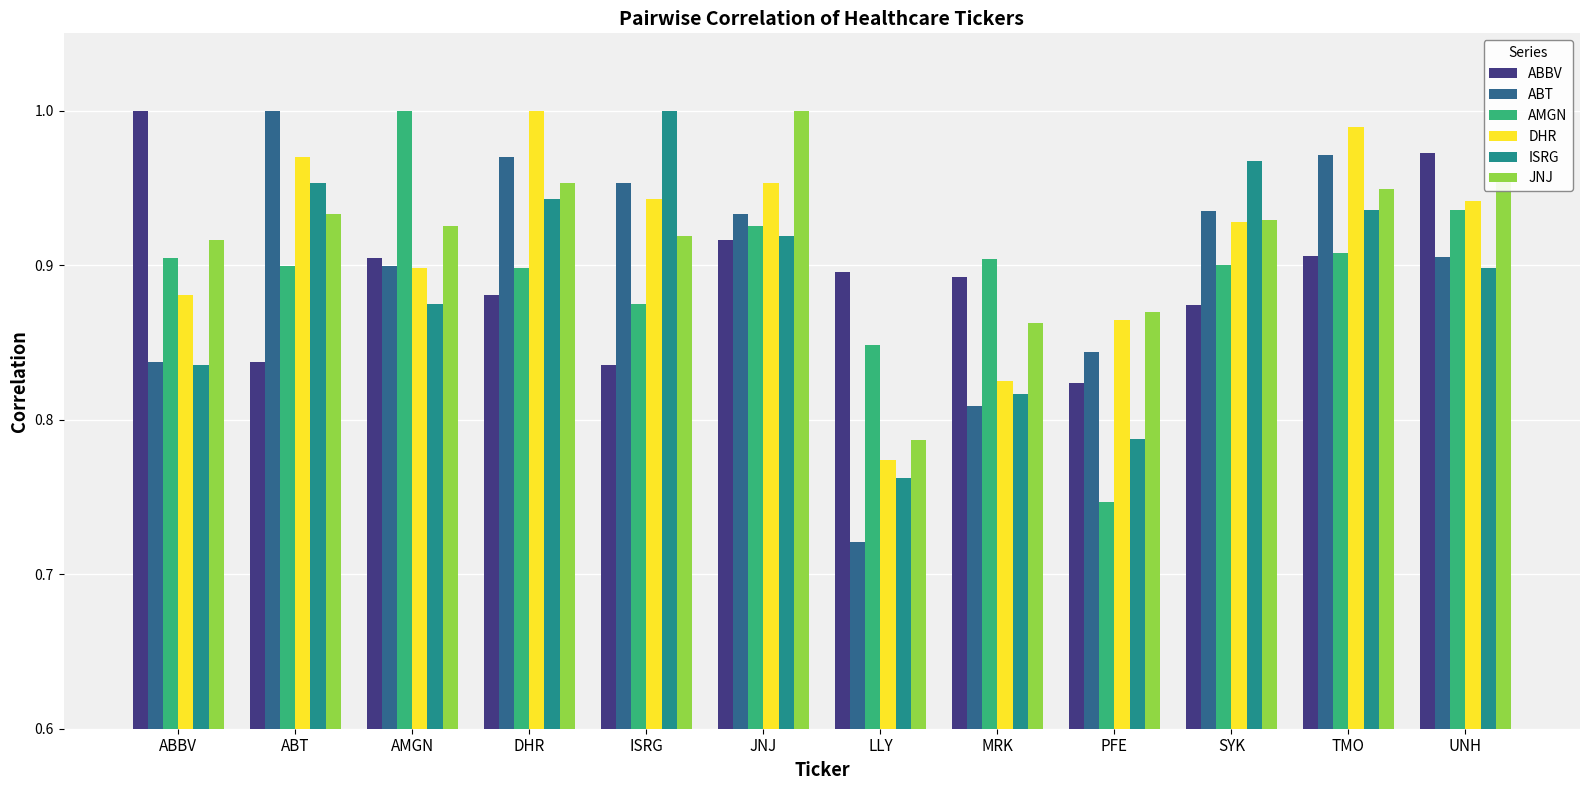

Which series changed the most between DHR and SYK?

DHR